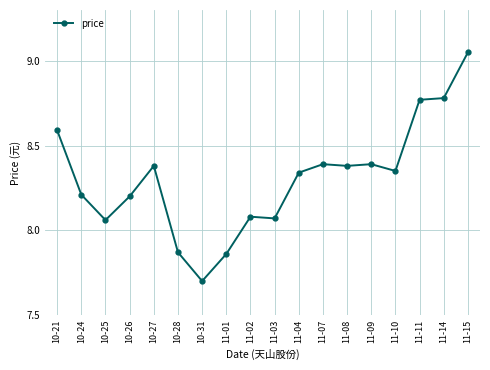

The chart shows a value of 8.6 at 10-21. True or false?

True